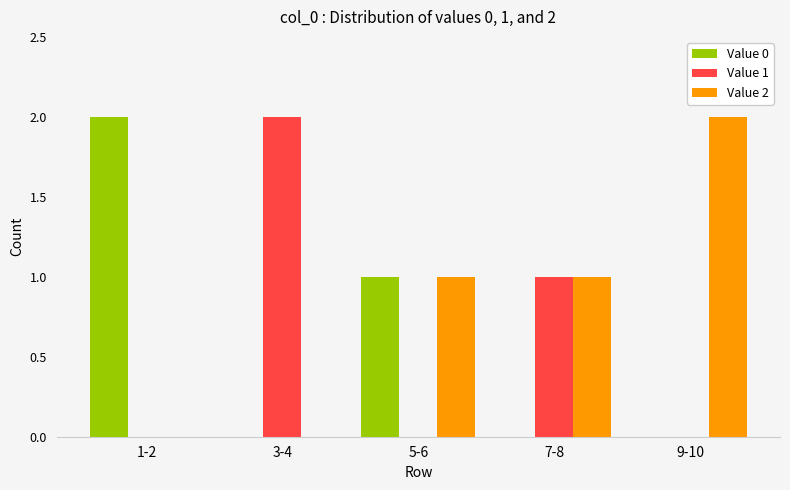

How many groups of bars are there?

5